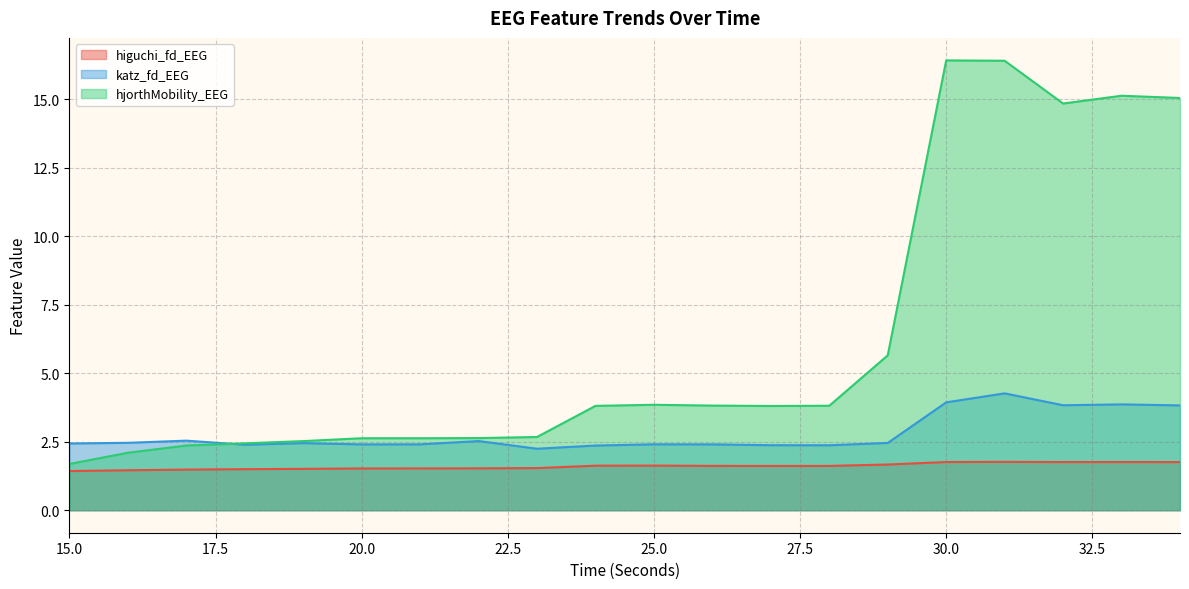

Which series changed the most between 28 and 33?

hjorthMobility_EEG